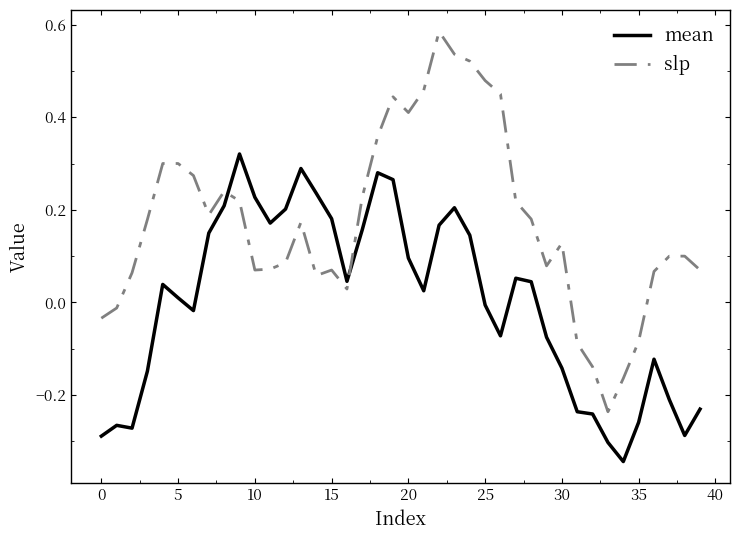

List the series in order of their overall mean, lowest first.

mean, slp